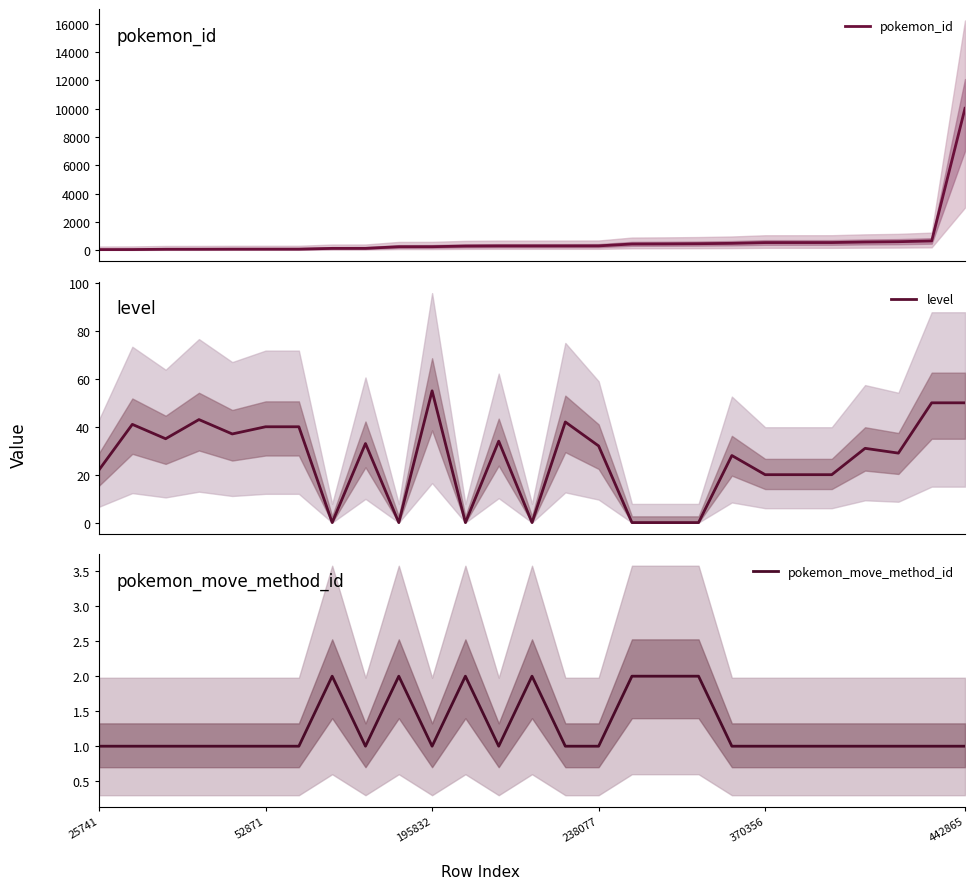

What is the spread (max minus min) of values at 12?

295